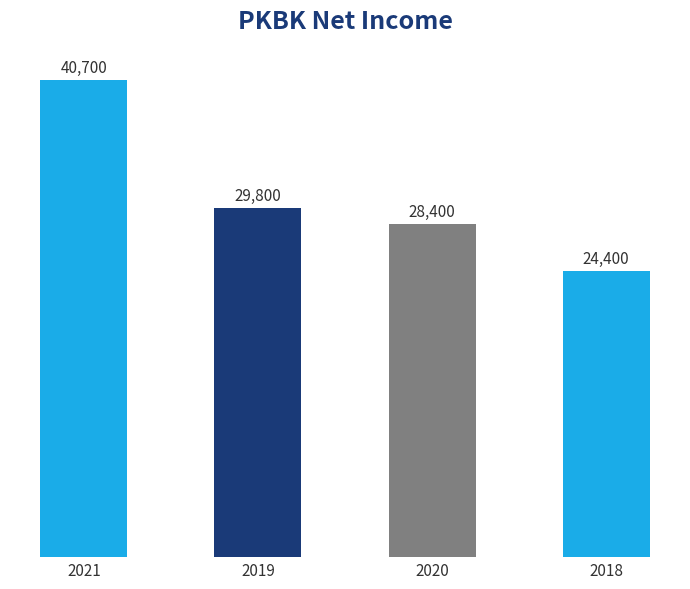

What is the smallest value displayed?

24400